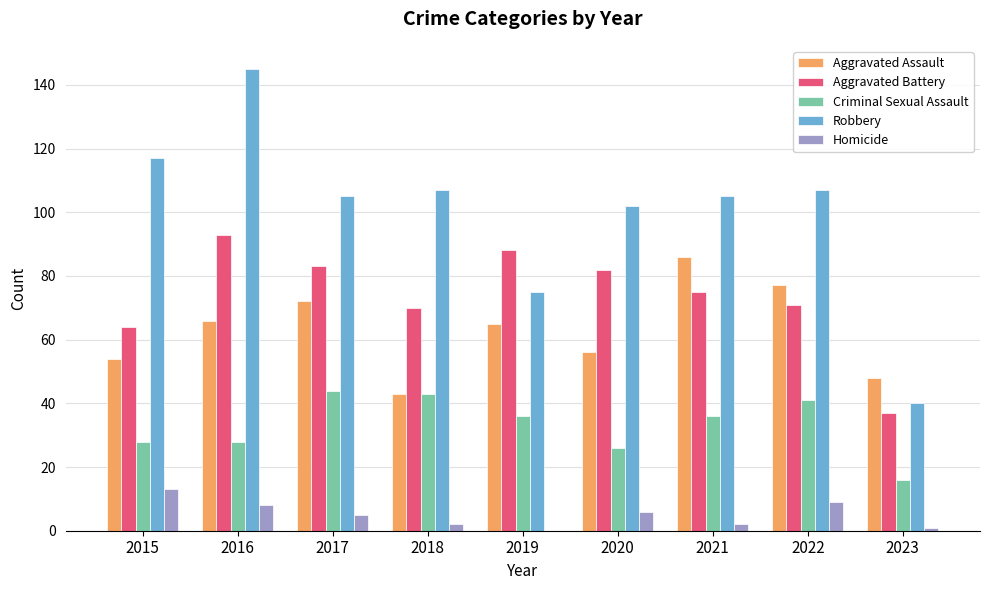

What is the sum of all Criminal Sexual Assault values?

298